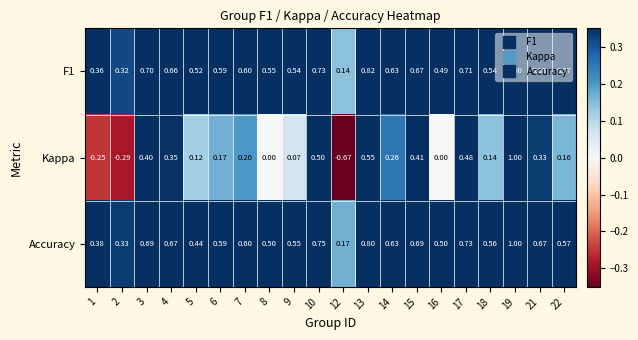

Which series changed the most between 6 and 10?

Kappa